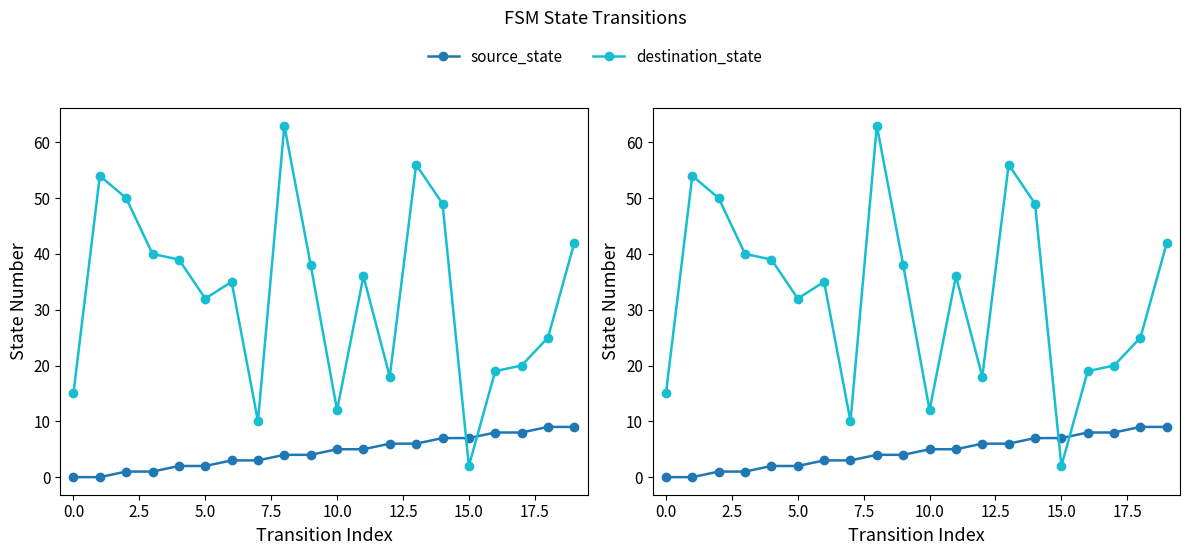

What are all the series names shown in the legend?

source_state, destination_state